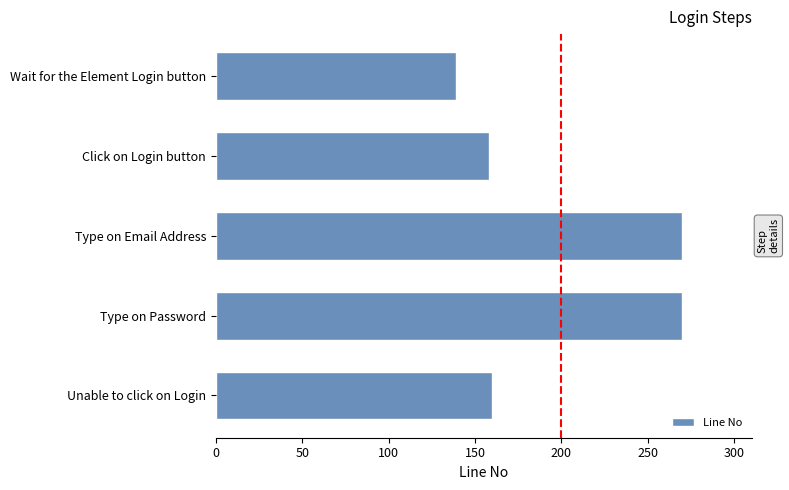

What is the maximum value shown in the chart?

270